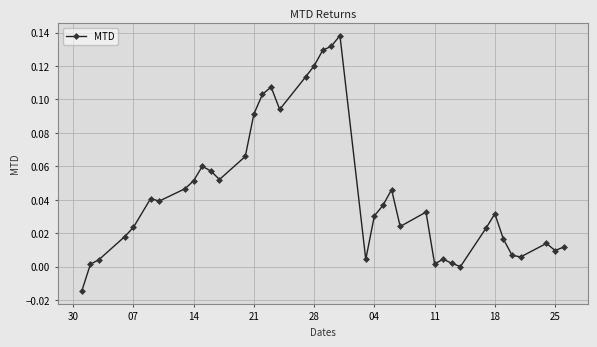

True or false: the data has more than 0 interior local peaks.

True